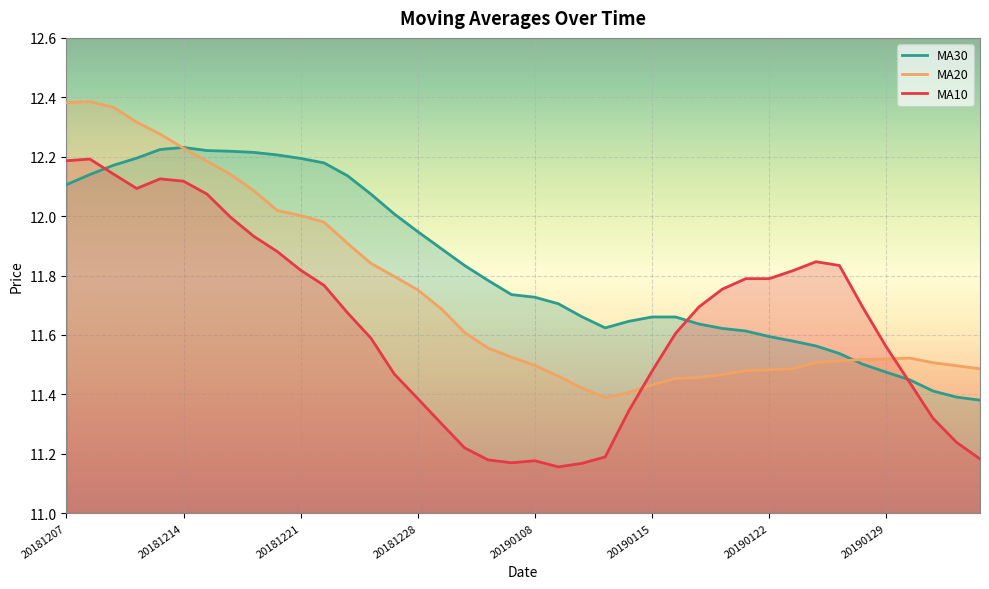

Between 27 and 39, which is larger?

27